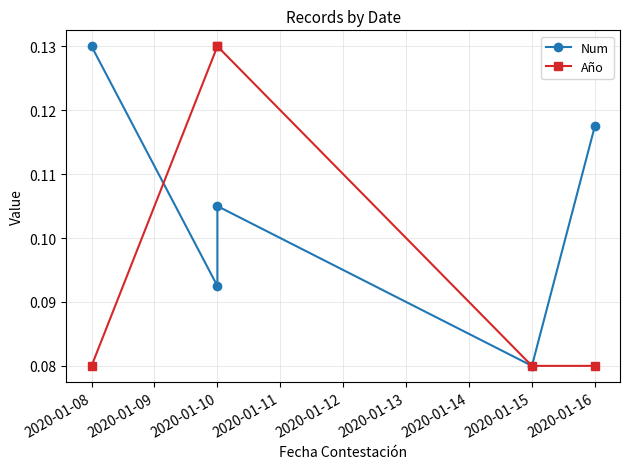

What are all the series names shown in the legend?

Num, Año